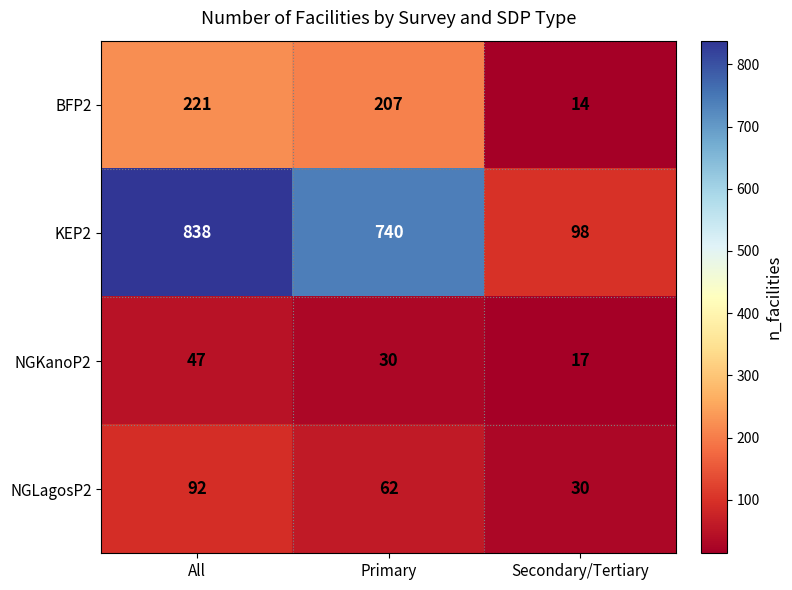

True or false: KEP2 has a value of 838 at All.

True